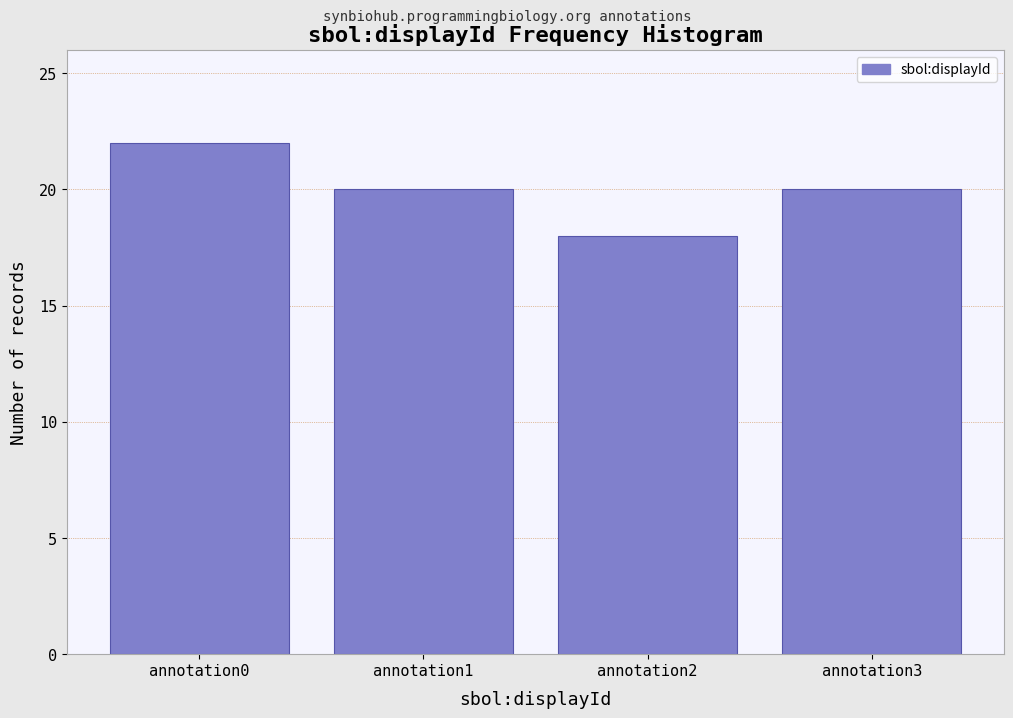

Reading left to right, what are all the values shown in this chart?

22	20	18	20